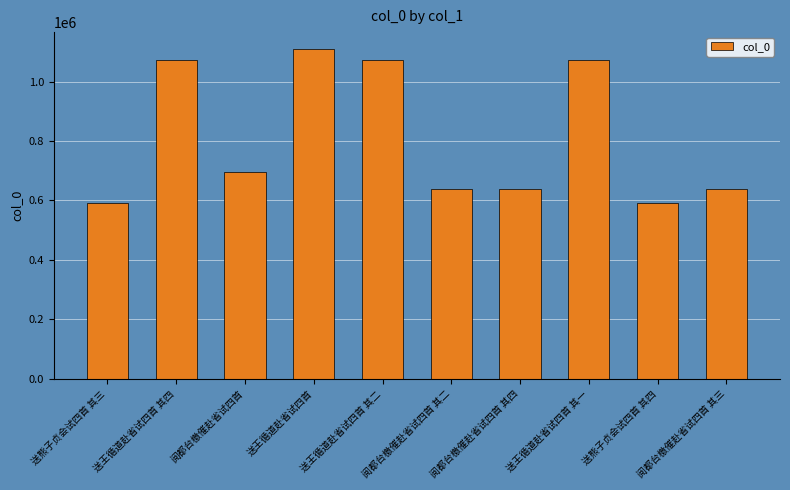

The value at 送熊子贞会试四首 其四 is 171424. True or false?

False